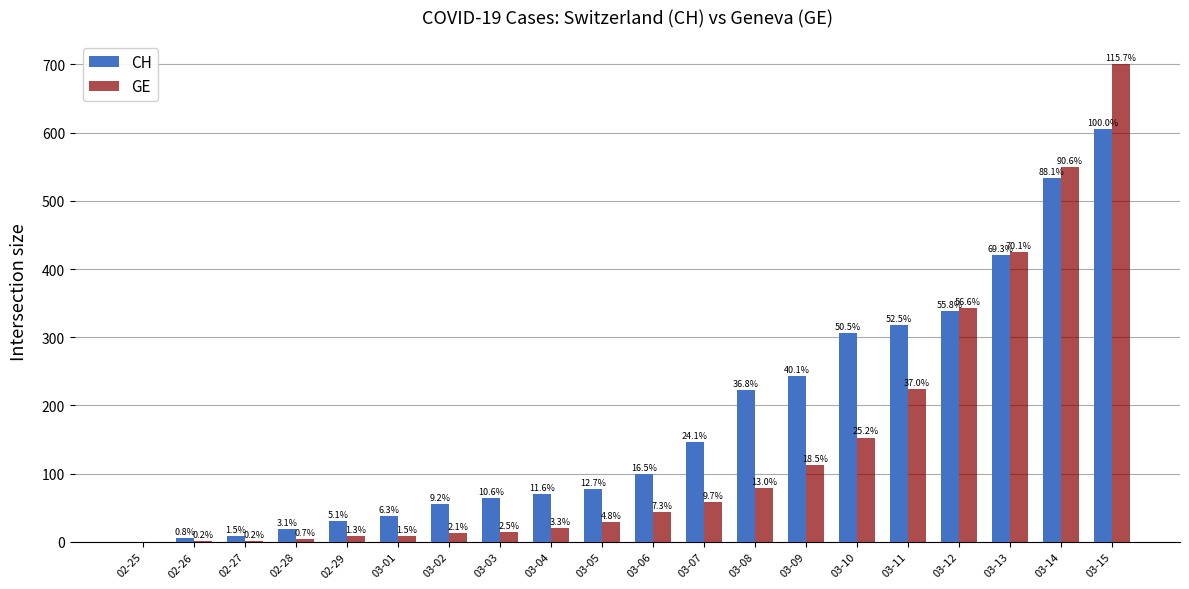

At how many categories does at least one series exceed 291?

6